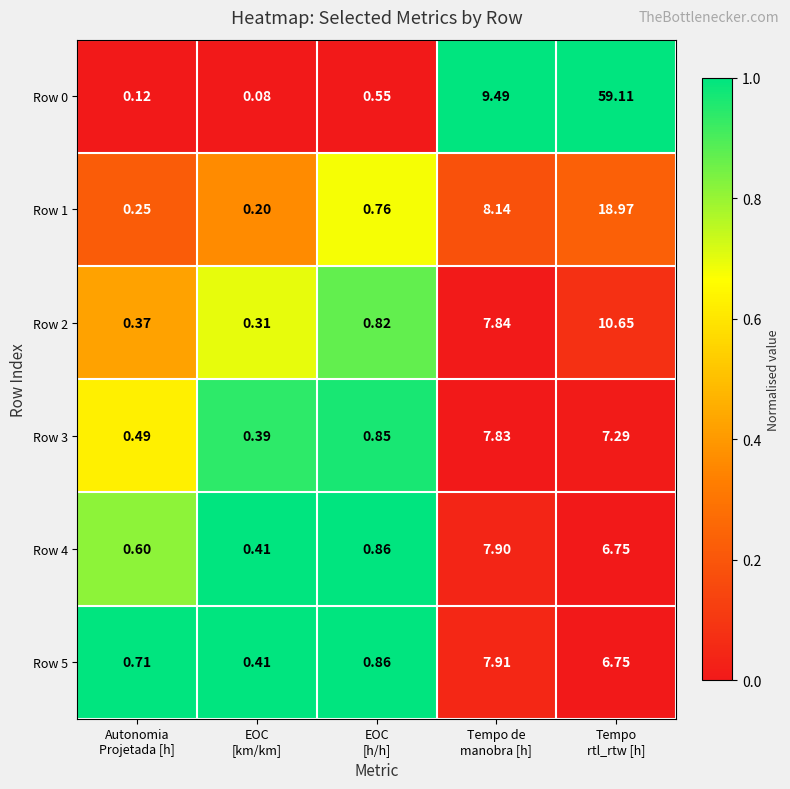

Which series has the largest total across all categories?

Row 0